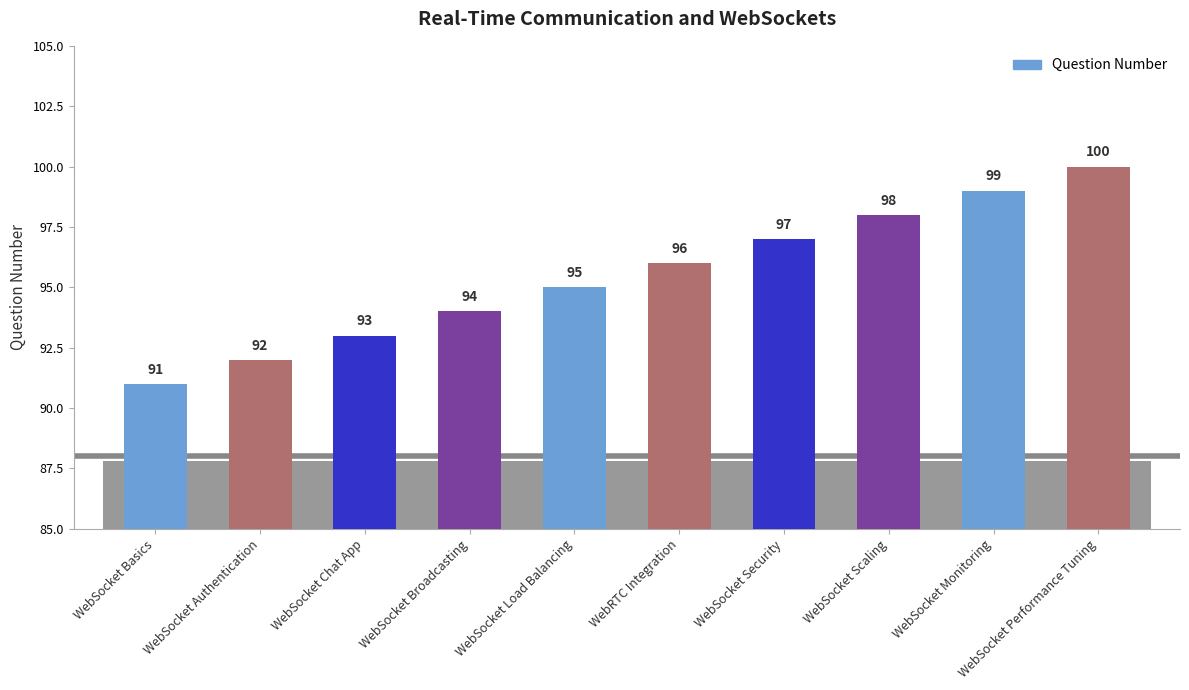

Count the number of categories in the chart.

10